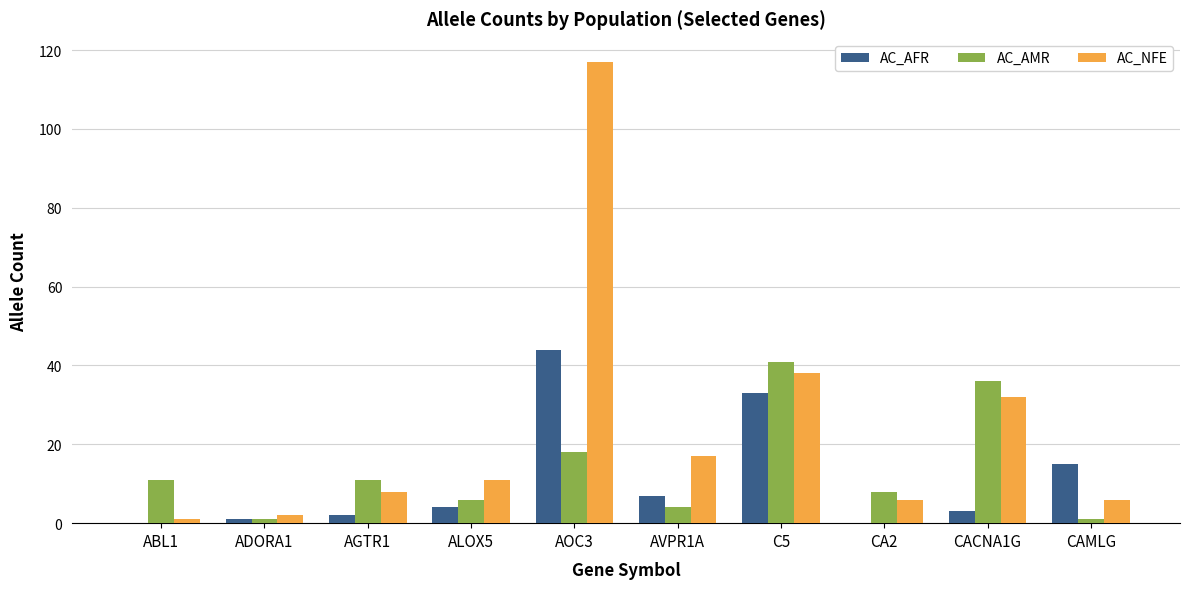

Reading right to left, what are all the values shown in this chart?

AC_AFR: CAMLG=15	CACNA1G=3	CA2=0	C5=33	AVPR1A=7	AOC3=44	ALOX5=4	AGTR1=2	ADORA1=1	ABL1=0
AC_AMR: CAMLG=1	CACNA1G=36	CA2=8	C5=41	AVPR1A=4	AOC3=18	ALOX5=6	AGTR1=11	ADORA1=1	ABL1=11
AC_NFE: CAMLG=6	CACNA1G=32	CA2=6	C5=38	AVPR1A=17	AOC3=117	ALOX5=11	AGTR1=8	ADORA1=2	ABL1=1